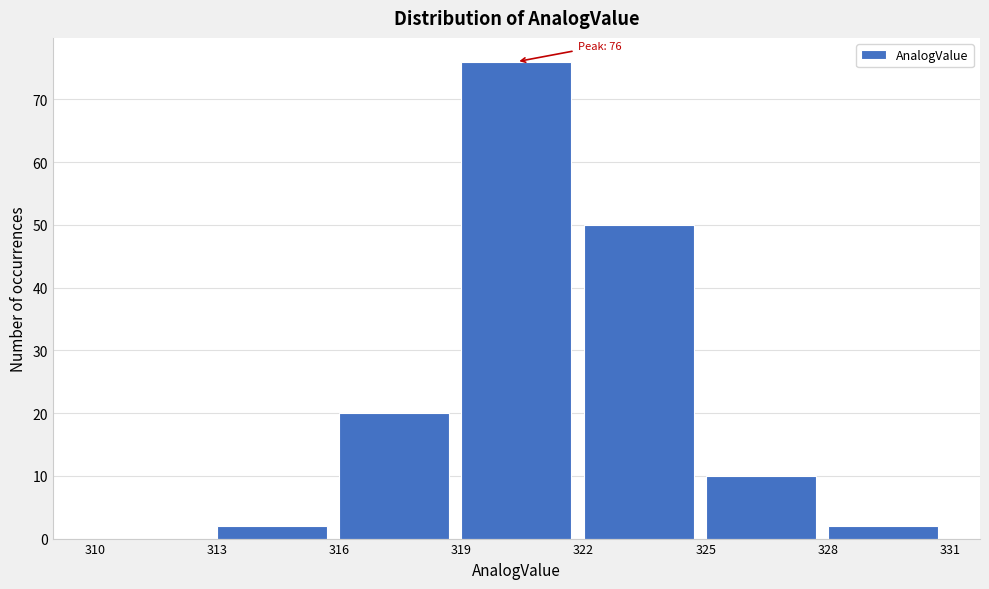

Over which range of the x-axis is the bar tallest?

319 to 322